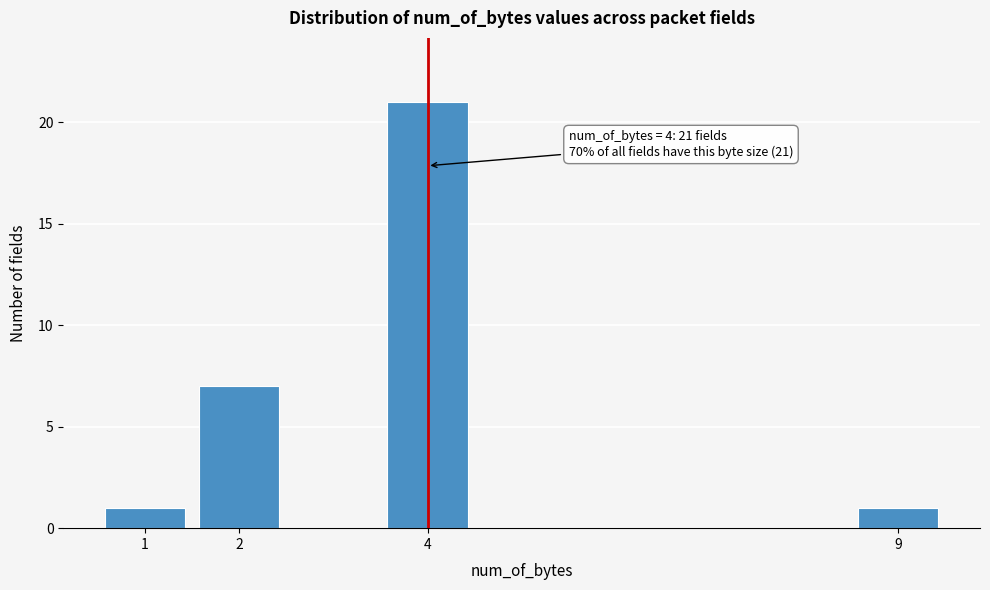

Which range on the x-axis has the tallest bar?

3.5 to 4.5